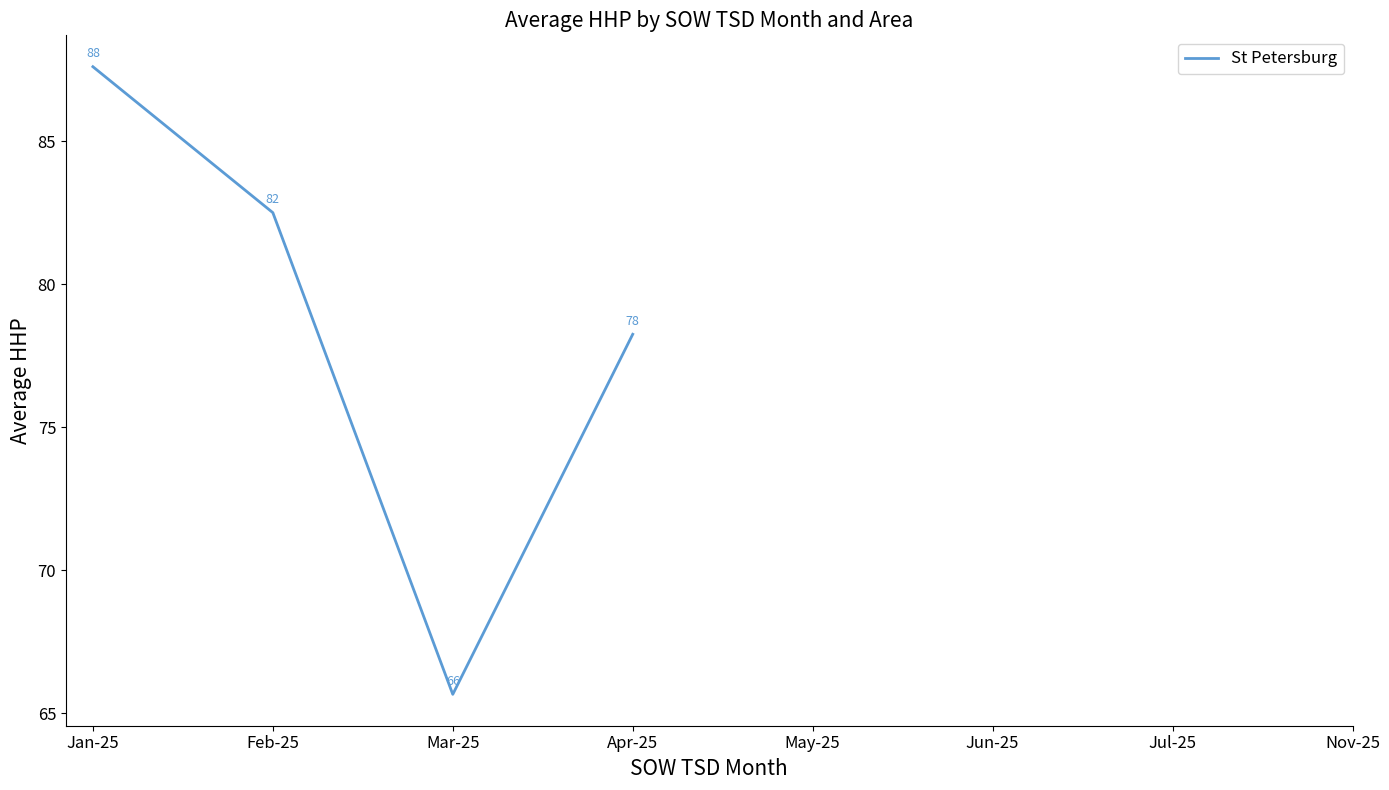

What is the sum of all values?

314.0